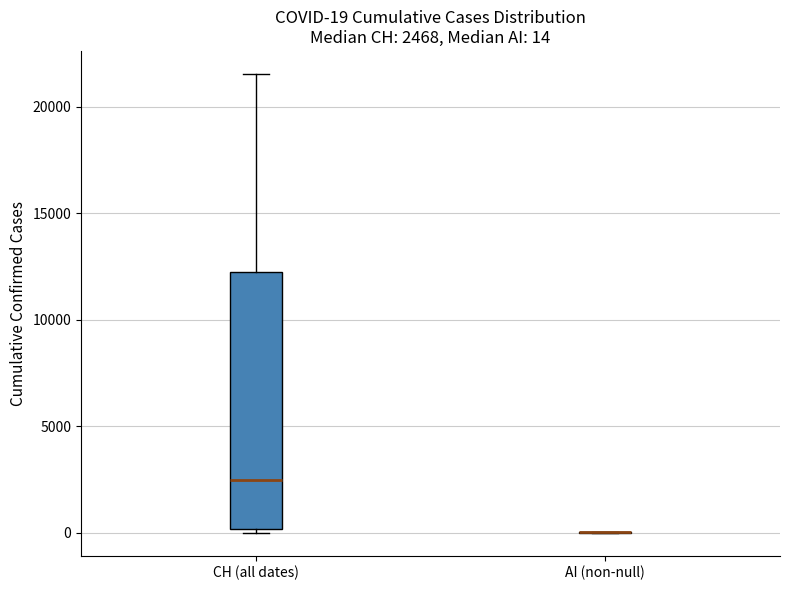

Which box is the tallest, from its lower edge to its upper edge?

CH (all dates)